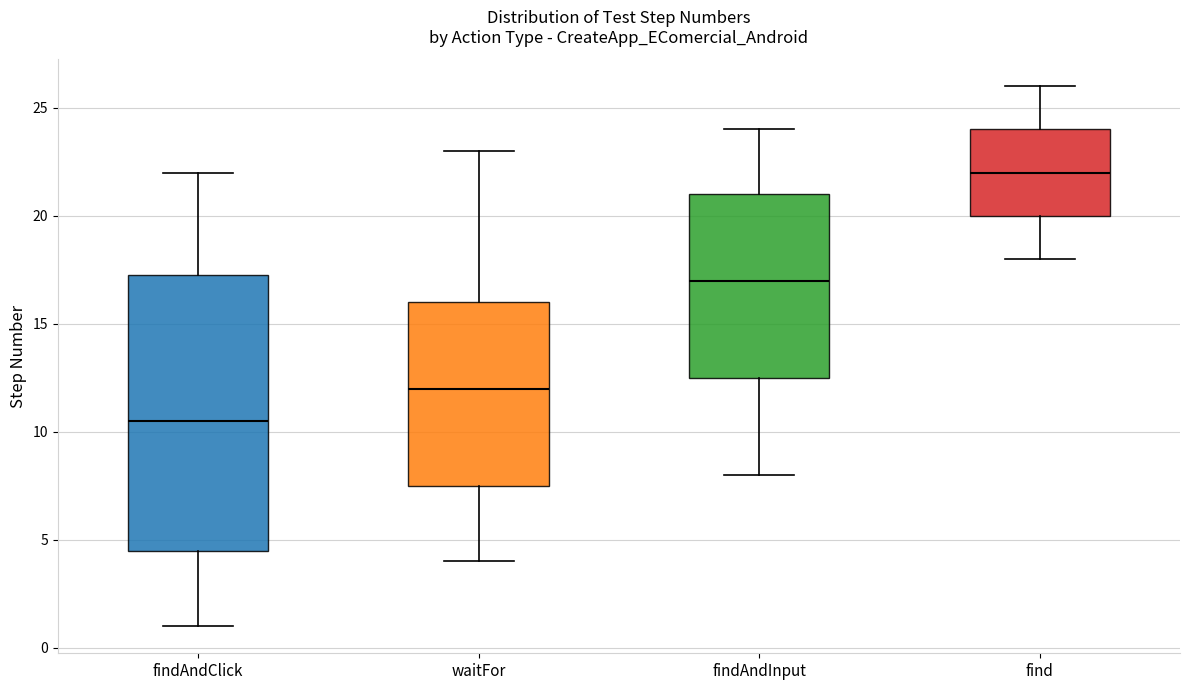

Comparing the boxes themselves (not the whiskers), which one is the tallest?

findAndClick